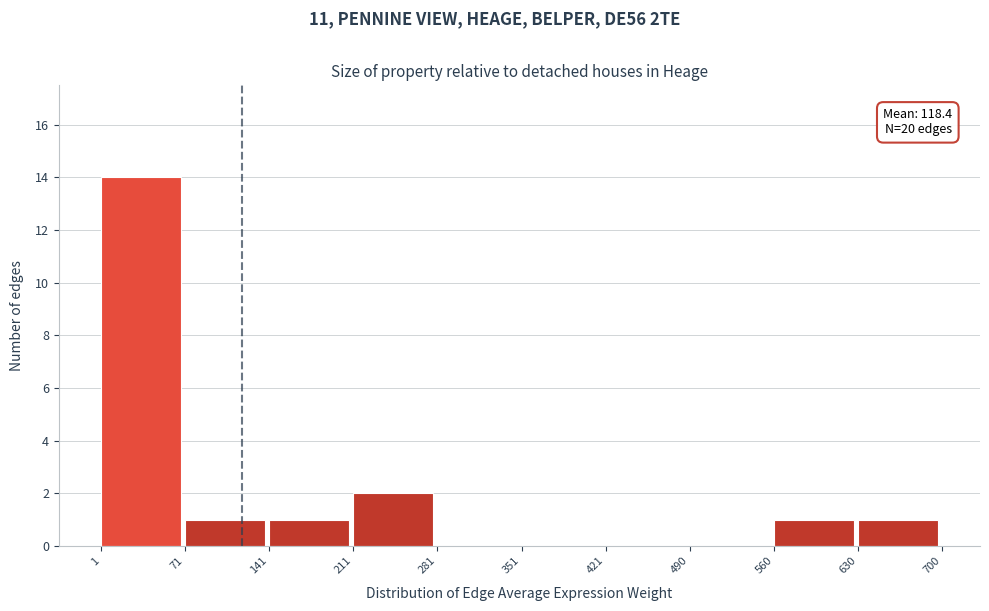

Over which range of the x-axis is the bar tallest?

1 to 71